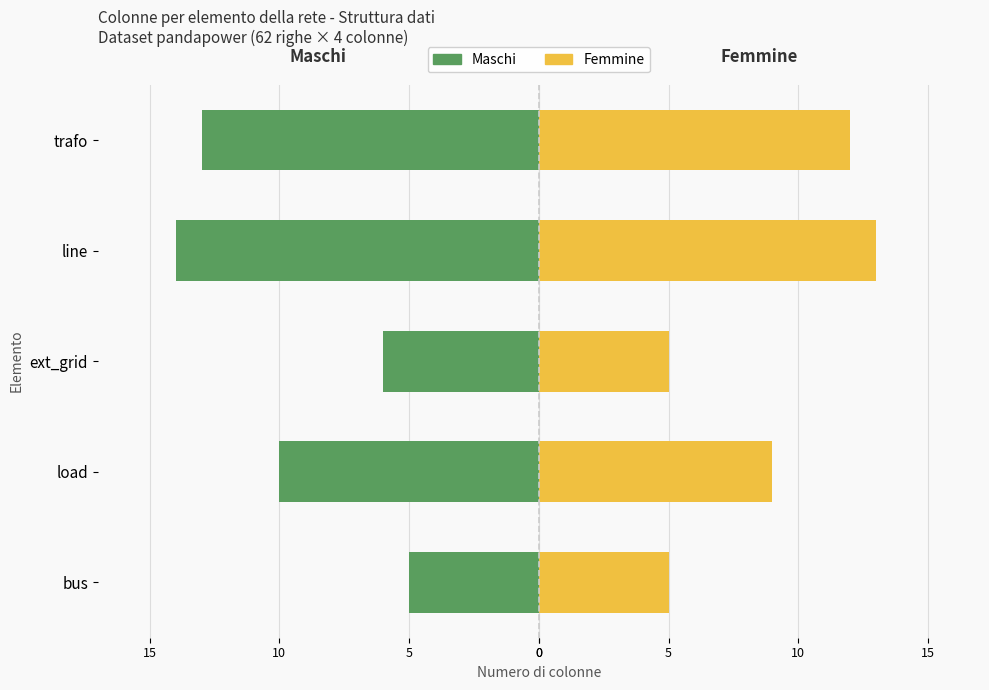

Which series has the largest range (max minus min)?

Maschi